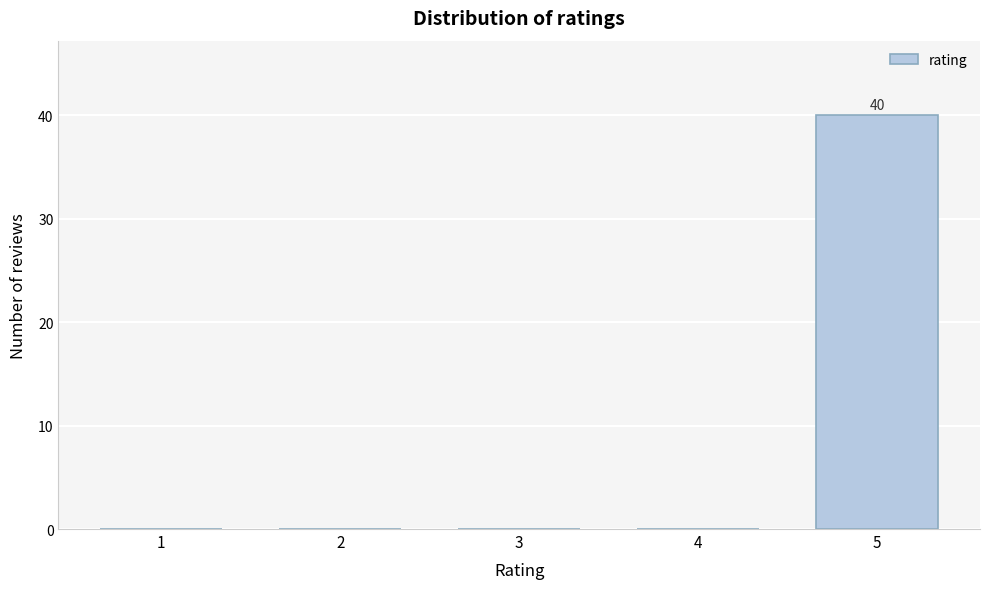

Reading left to right, what are all the values shown in this chart?

1=0	2=0	3=0	4=0	5=40